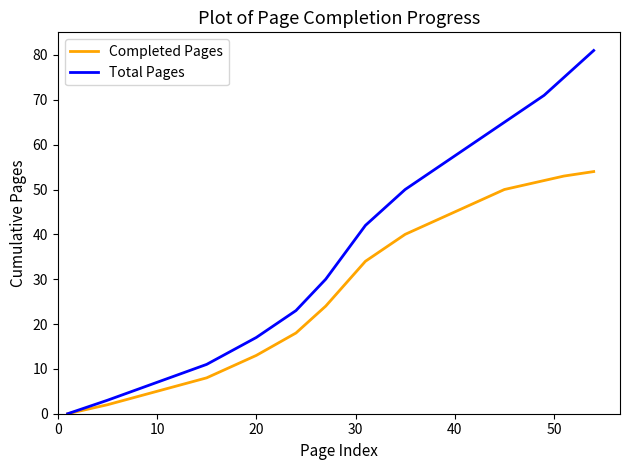

Which series has the largest range (max minus min)?

Total Pages